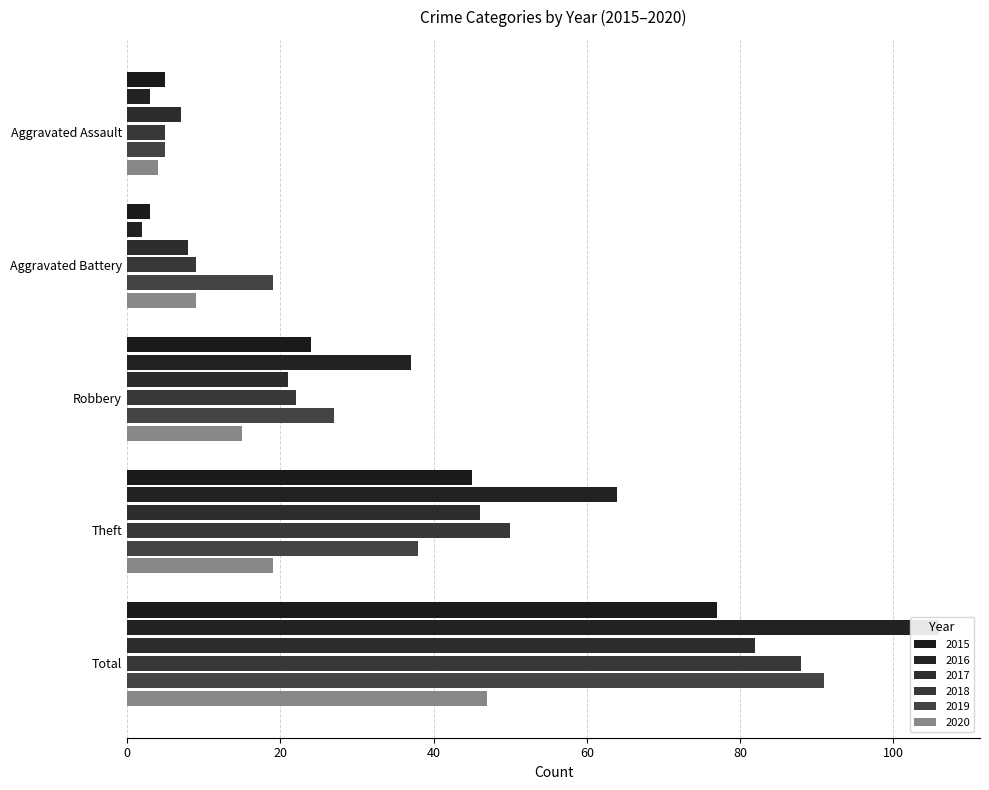

What is the lowest value of the 2016 series?

2